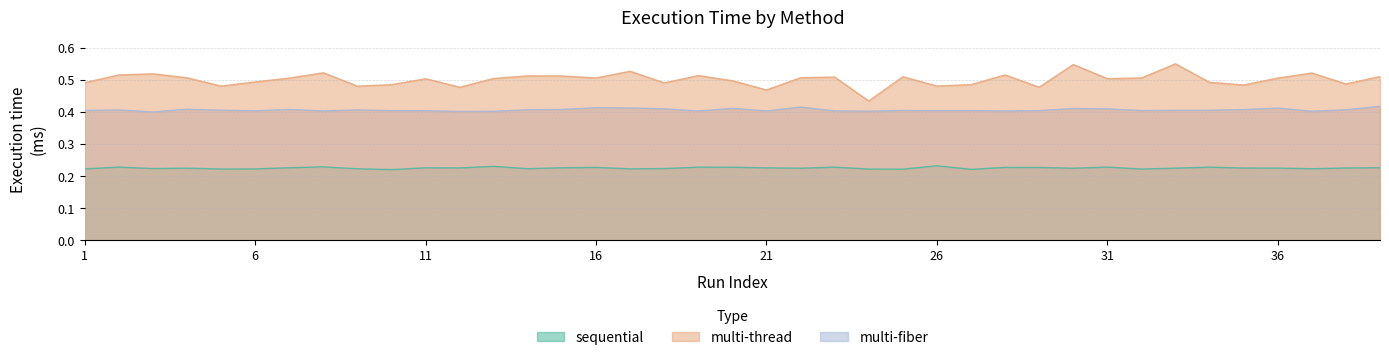

At 2, list the series in order from largest to smallest.

multi-thread, multi-fiber, sequential